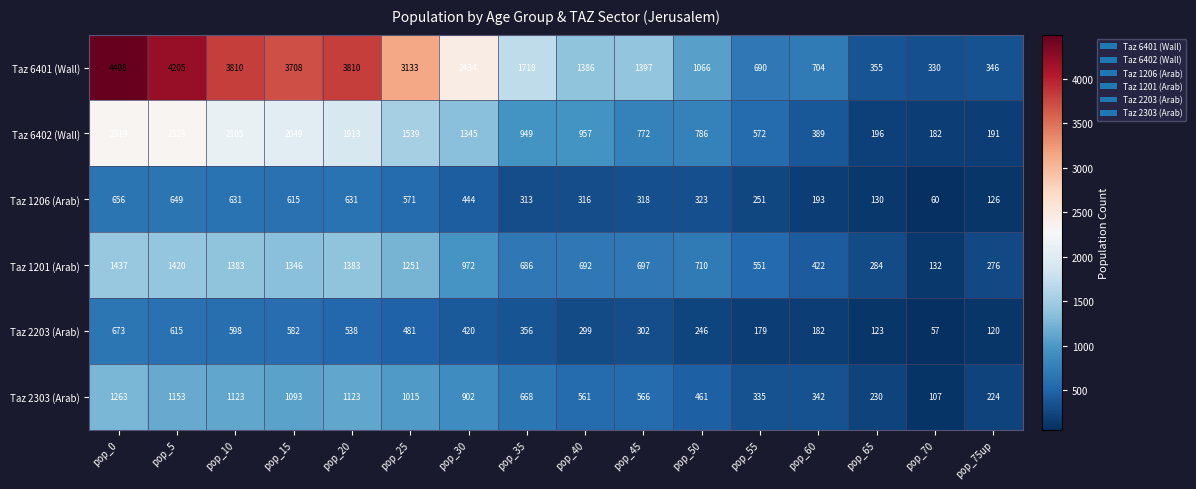

Is it true that Taz 1206 (Arab) equals 316 at pop_40?

True